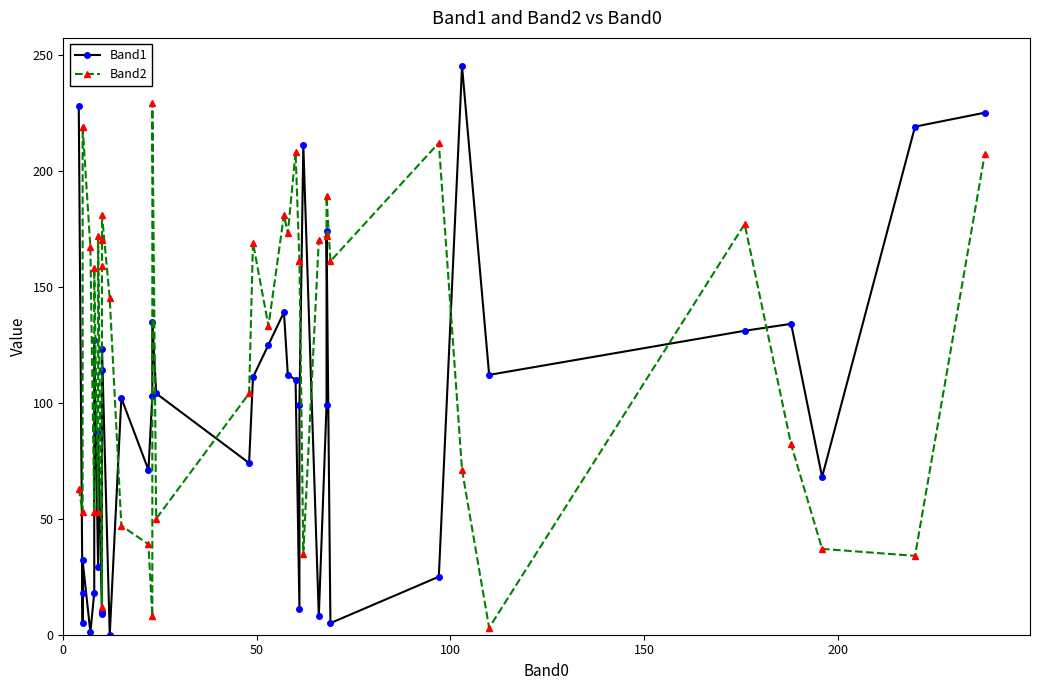

What is the average value of the Band2 series?

126